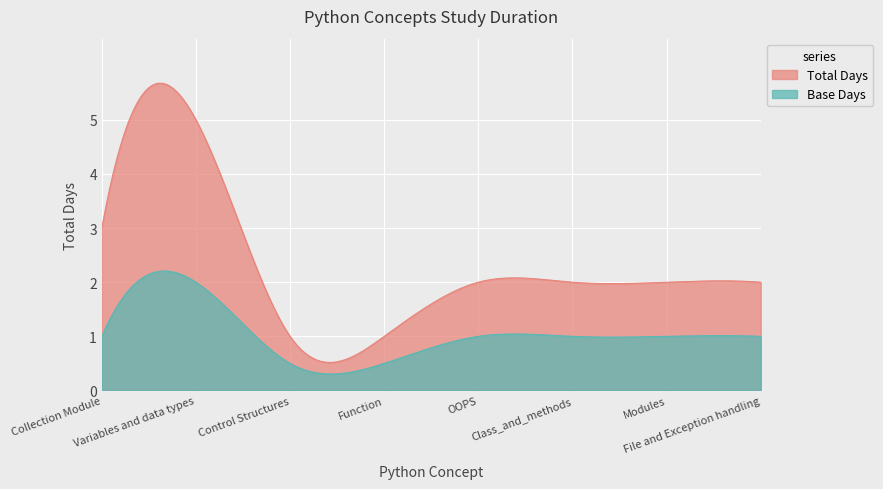

At which label does the data first exceed 2?

Collection Module